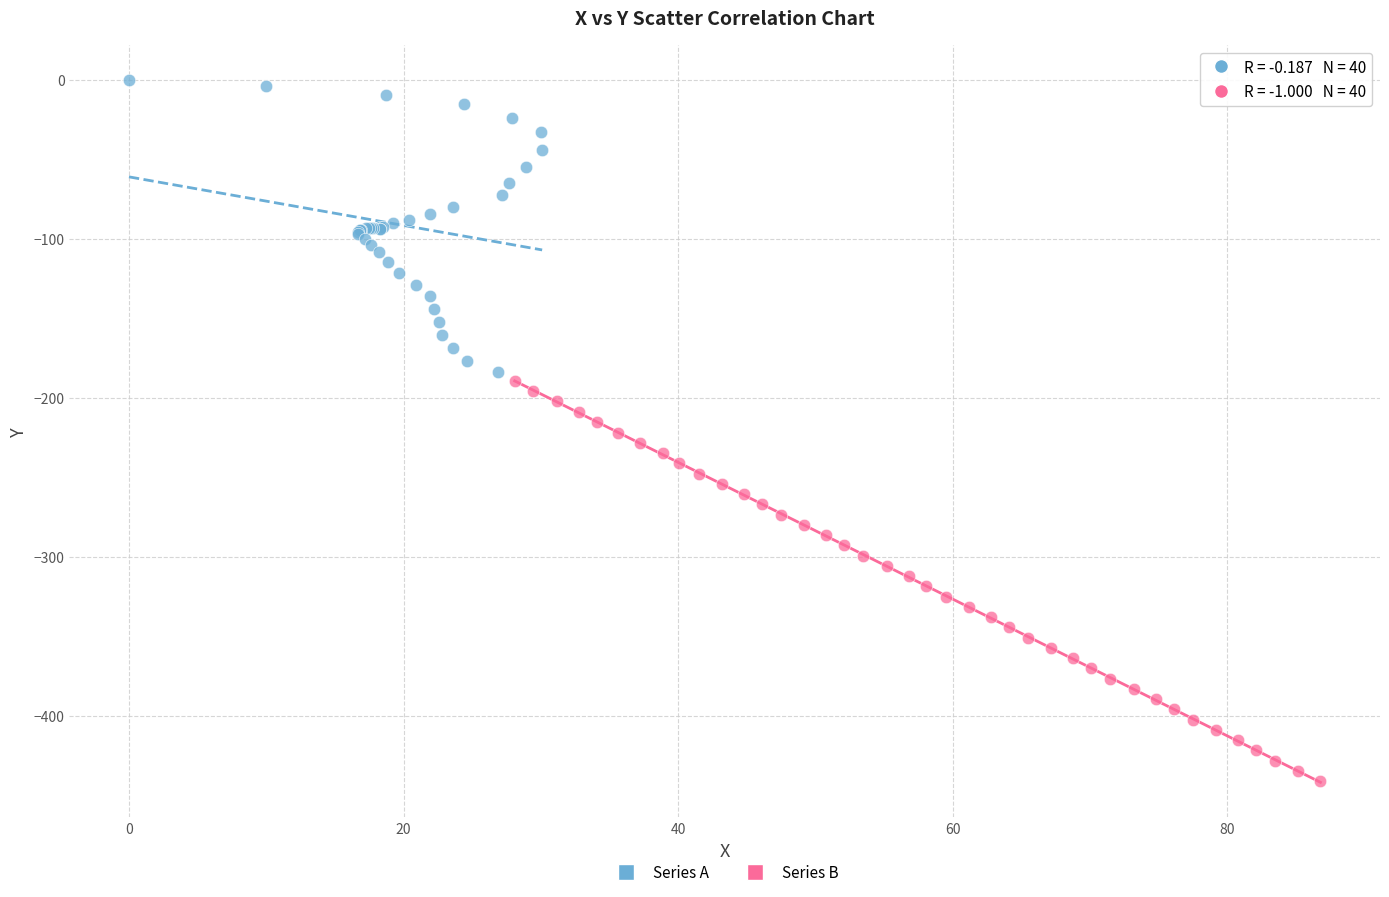

Which series reaches the maximum Y coordinate?

Series A